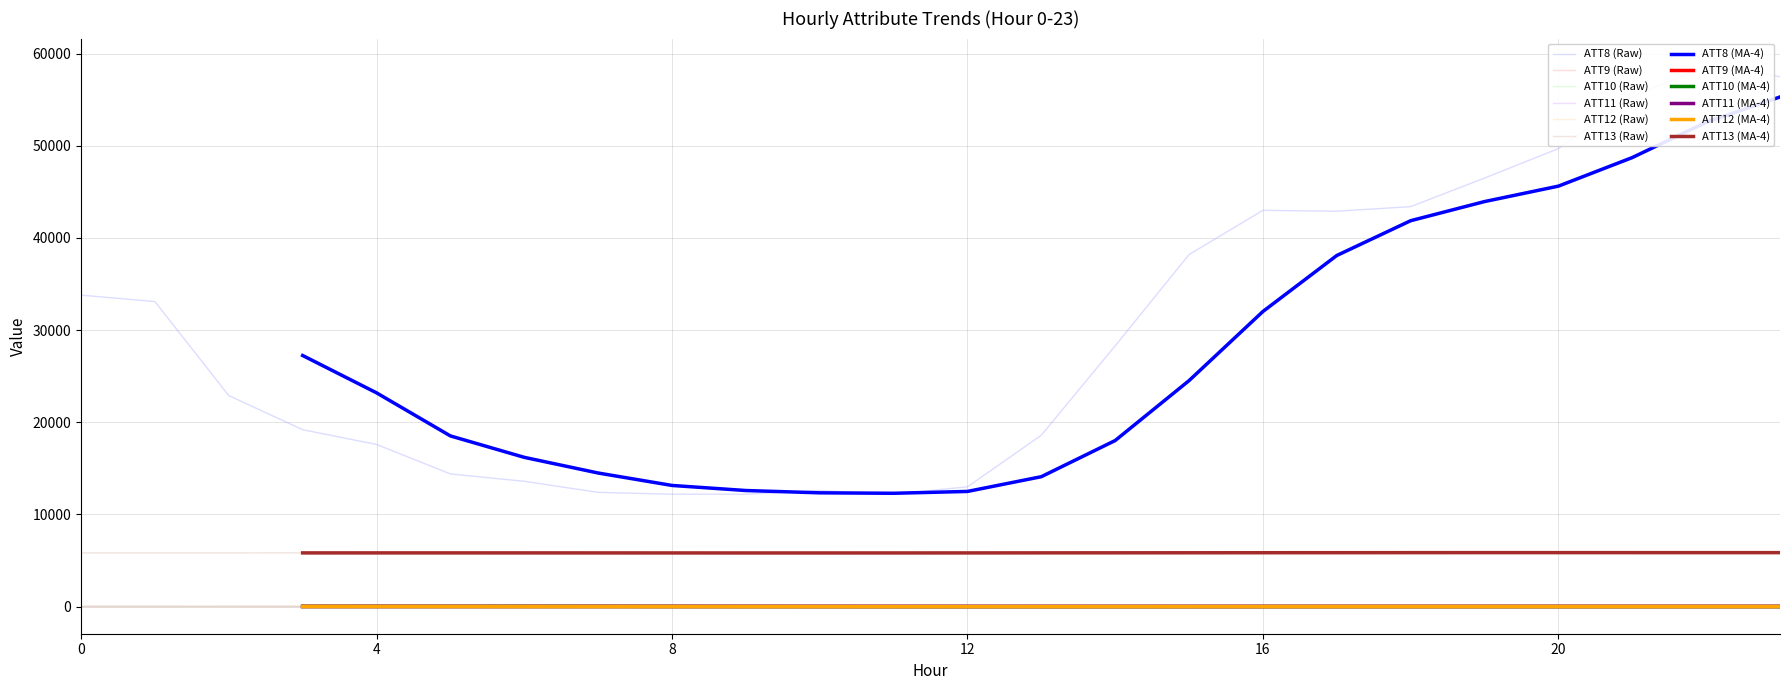

What is the minimum value shown in the chart?

-2.3